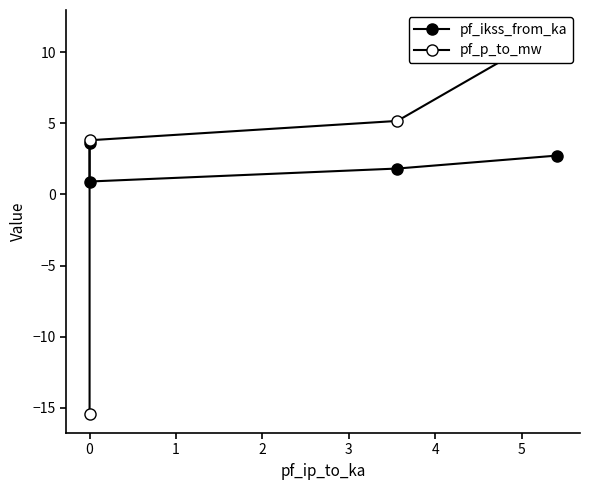

Which series ends up on top after the final intersection of pf_ikss_from_ka and pf_p_to_mw?

pf_p_to_mw